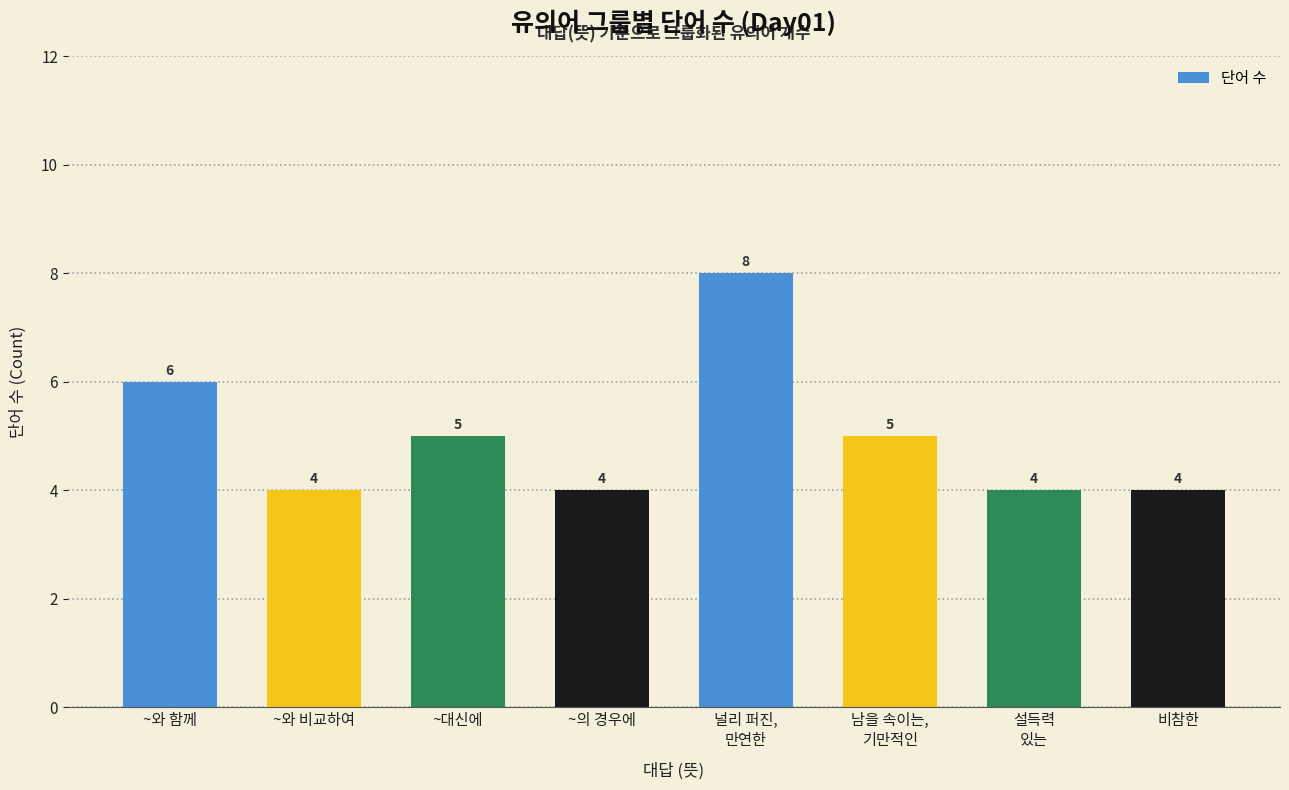

Where is the data nearest to the value 6?

~와 함께